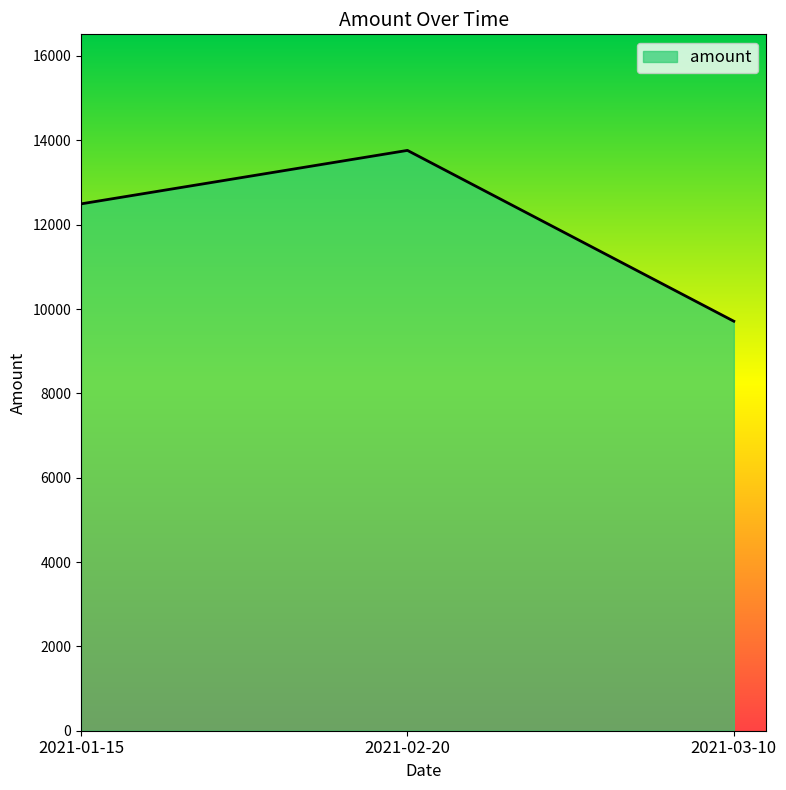

Reading right to left, transcribe all the data shown in this chart.

9710	13761	12493